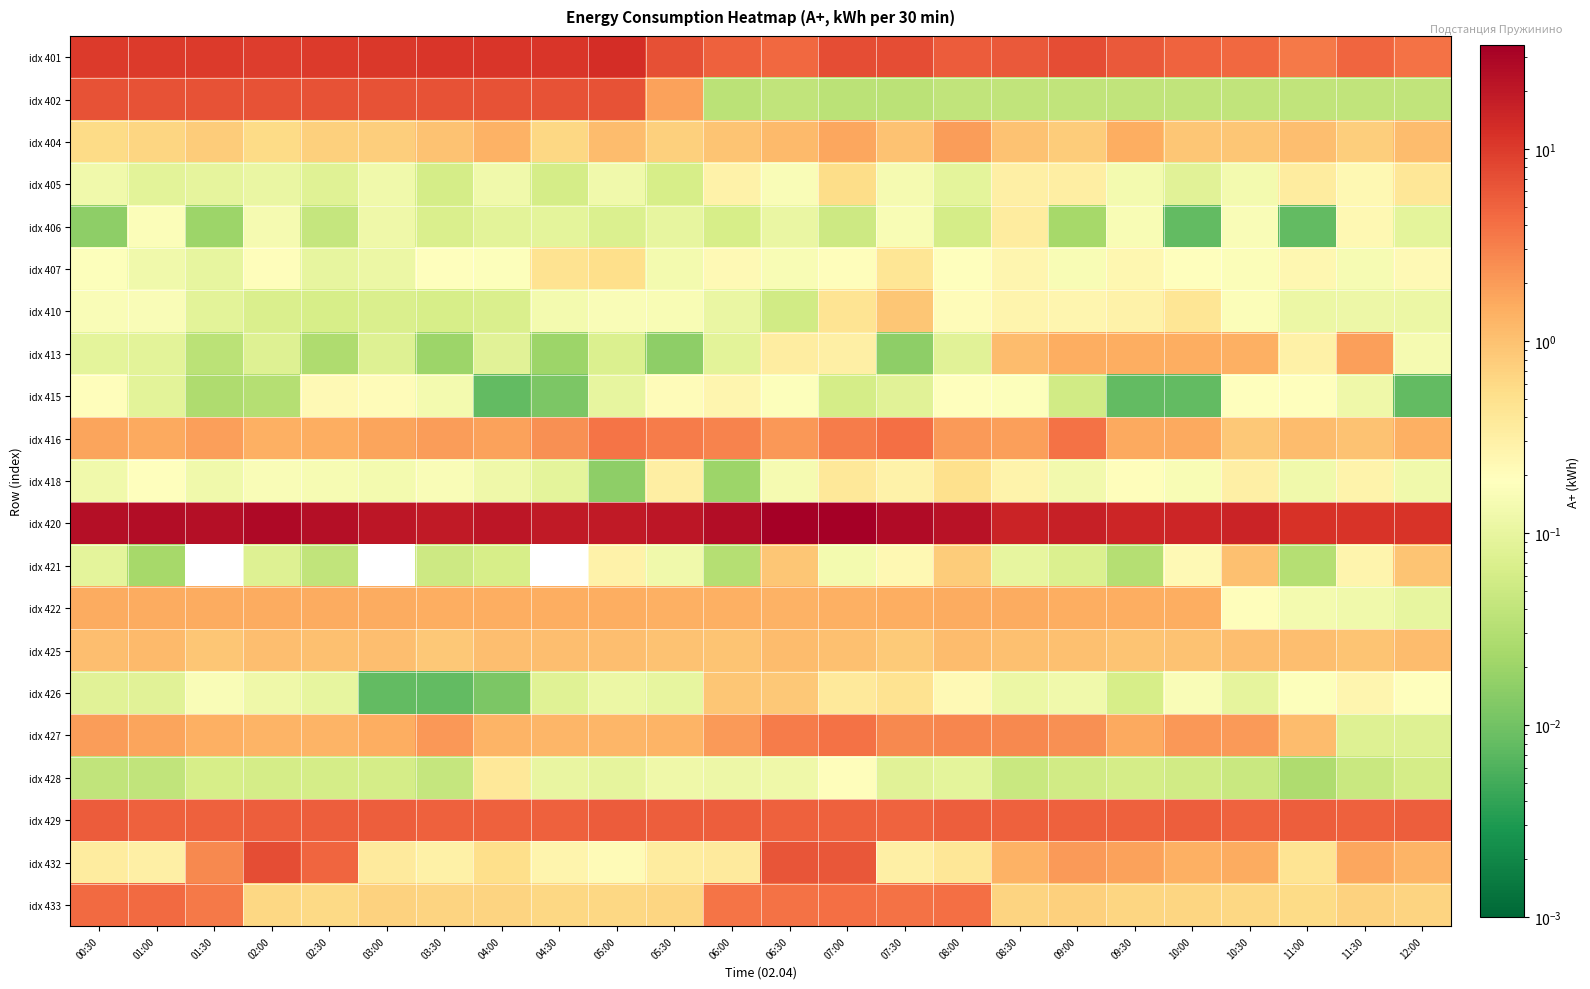

At how many categories does at least one series exceed 9?

24